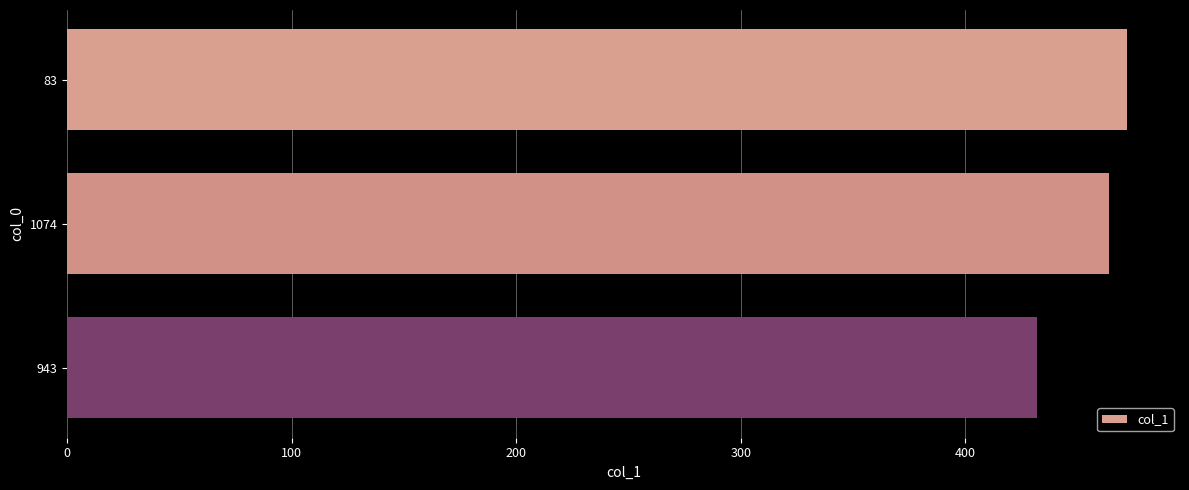

What is the sum of all values?

1368